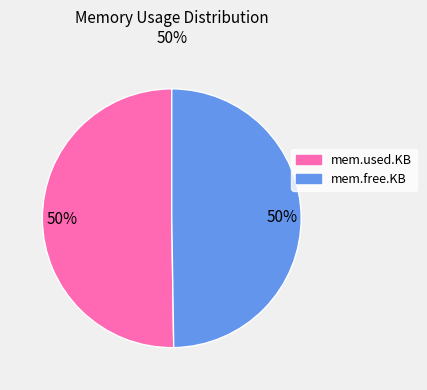

True or false: mem.used.KB accounts for 50% of the total.

True